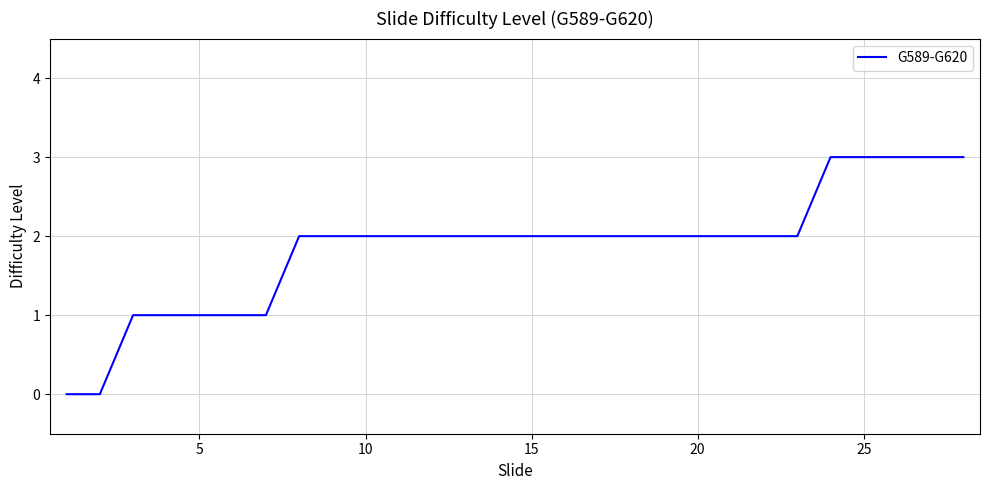

What is the difference between the maximum and minimum values?

3